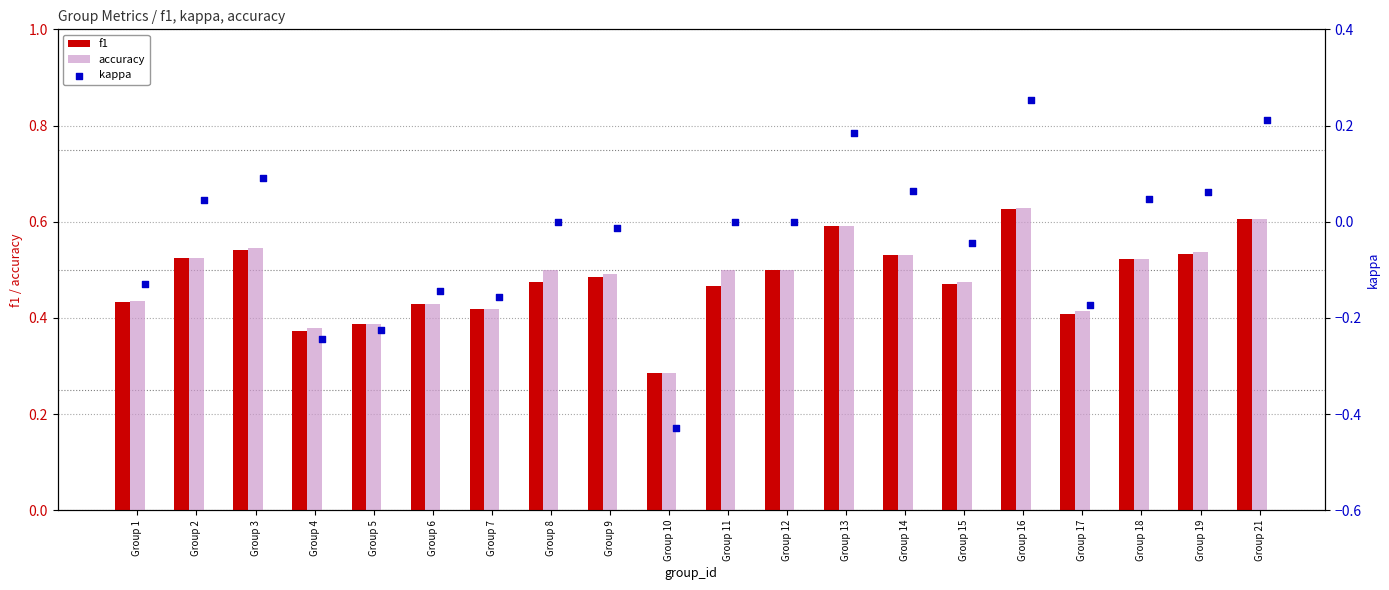

Which series reaches the maximum Y coordinate?

accuracy